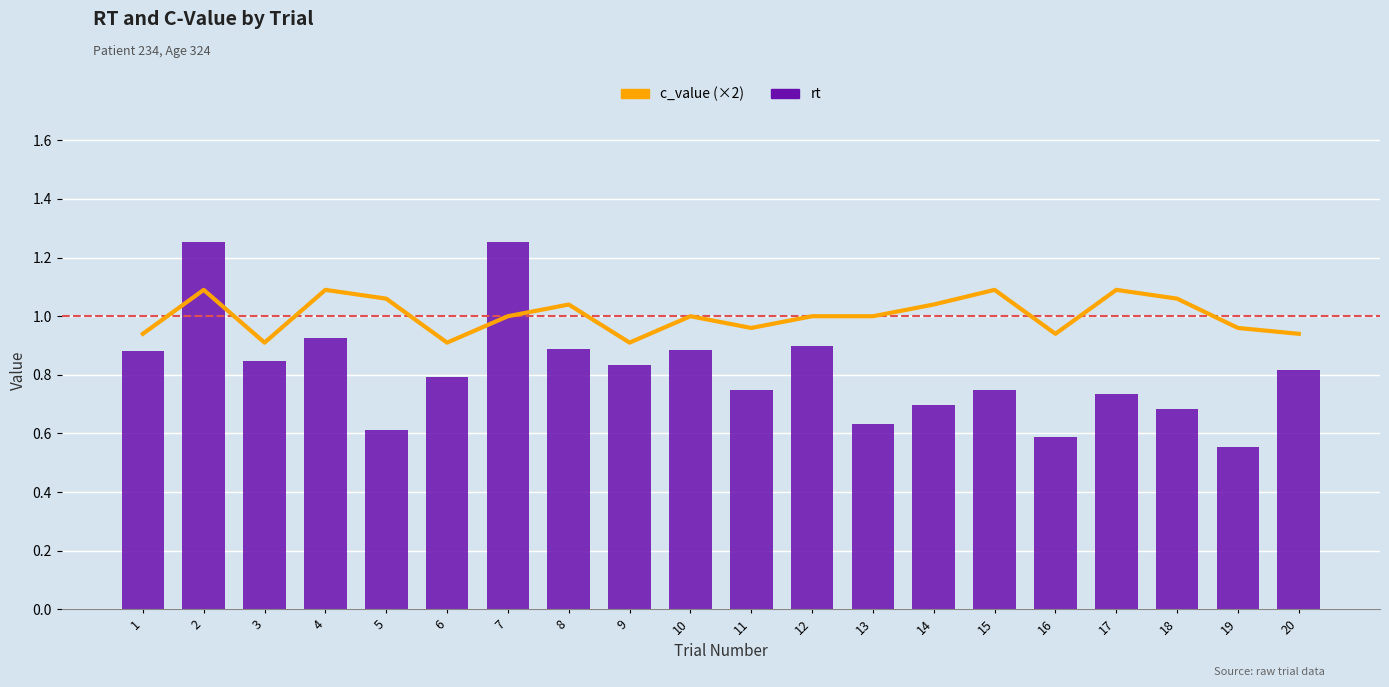

How many distinct data groups are displayed?

2